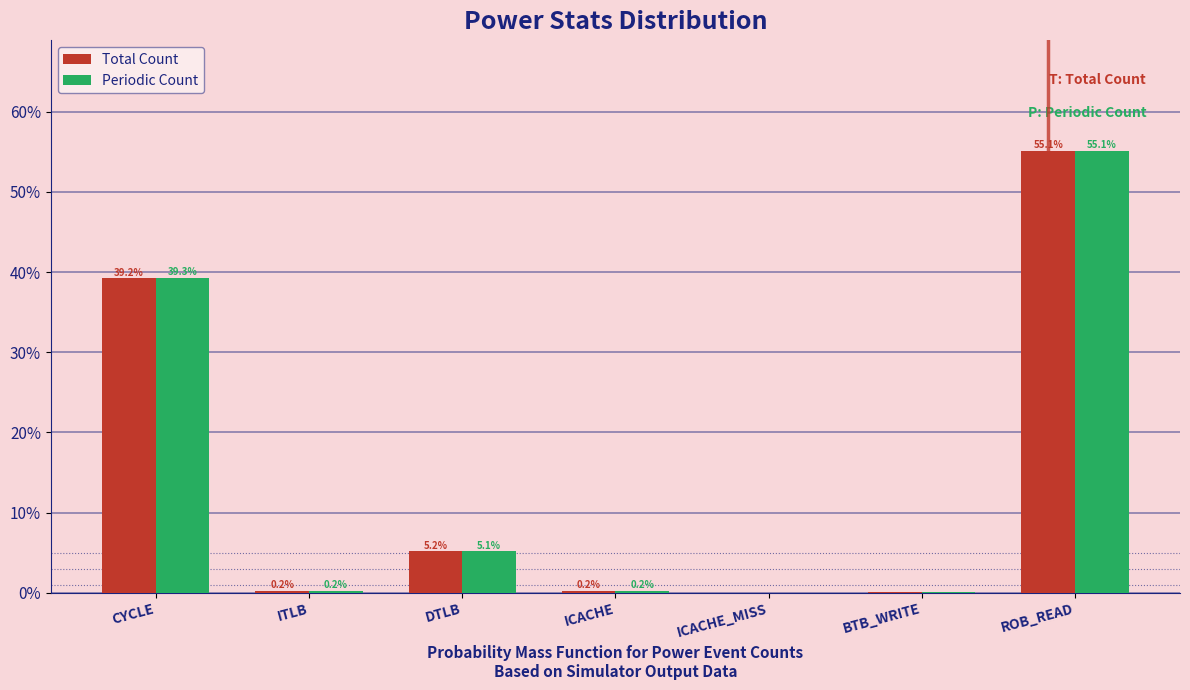

What is the total value across all series at ICACHE?

0.4